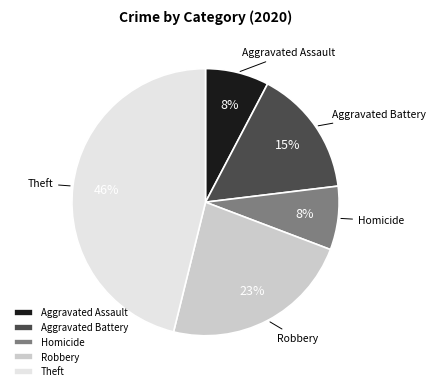

To the nearest percent, what portion does Homicide represent?

8%